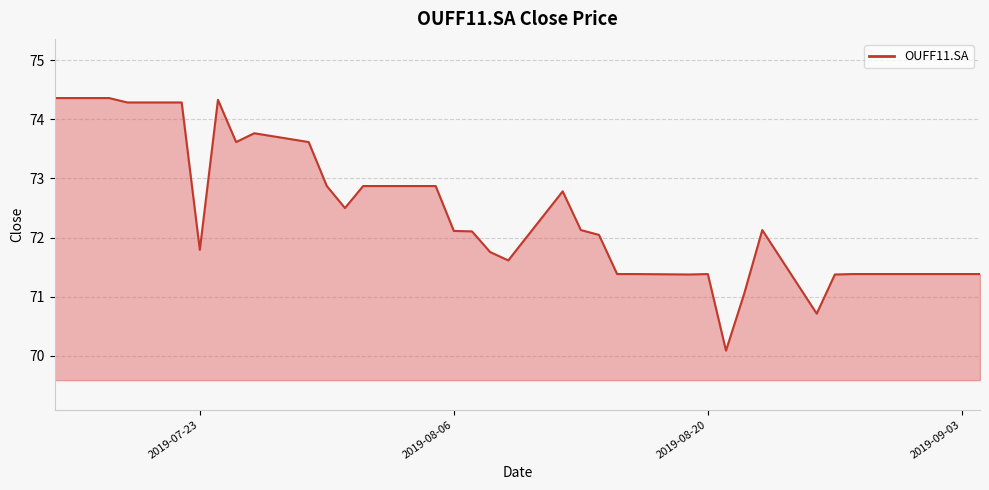

How many lines are shown in the chart?

1